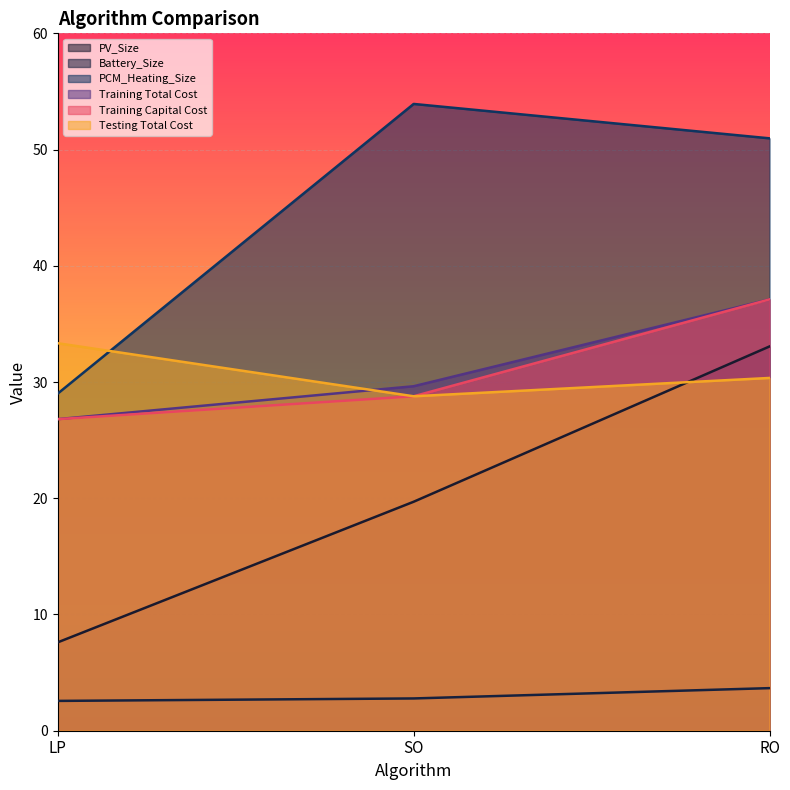

What is the label of the 1st point from the right?

RO